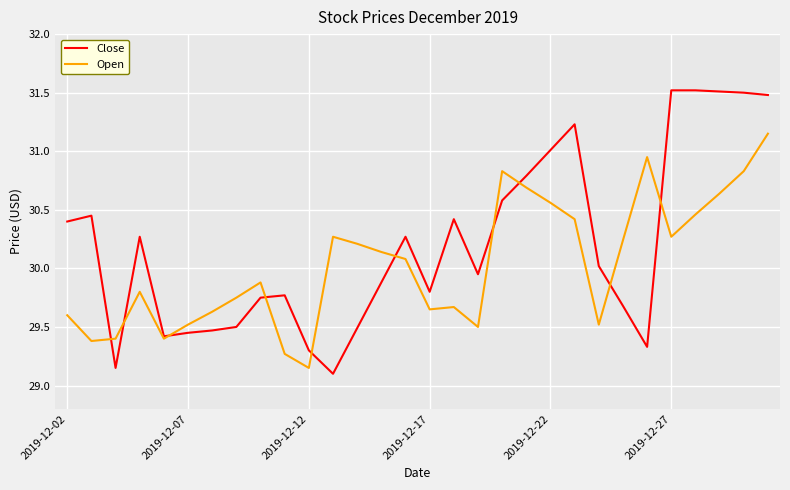

True or false: Open and Close intersect in this chart.

True